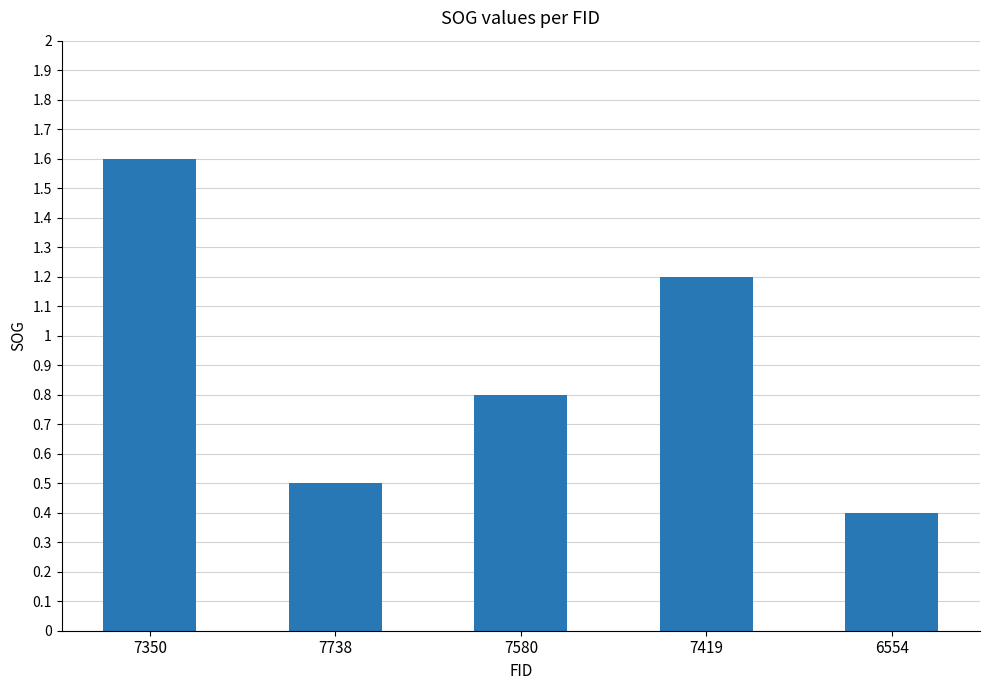

The chart shows a value of 0.5 at 7738. True or false?

True